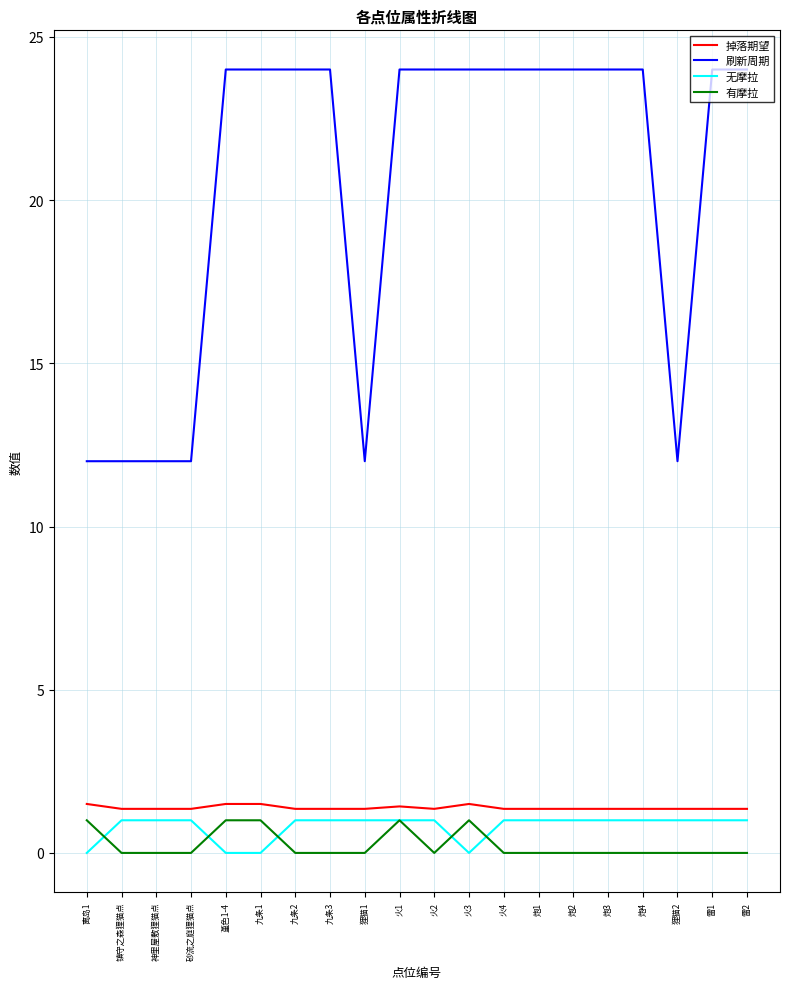

True or false: 有摩拉 and 掉落期望 intersect in this chart.

False